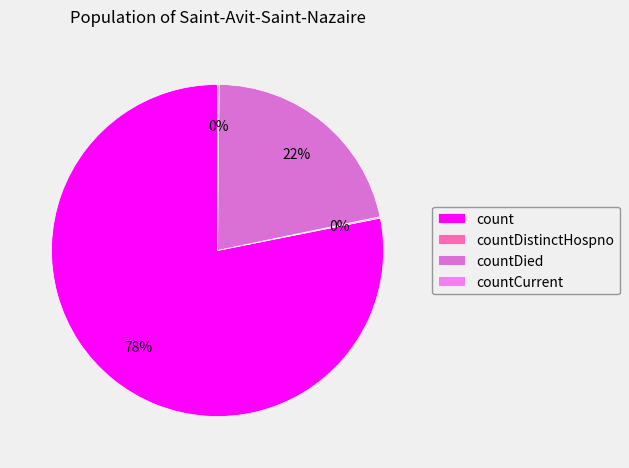

Is it true that countCurrent is 0% of the pie?

True